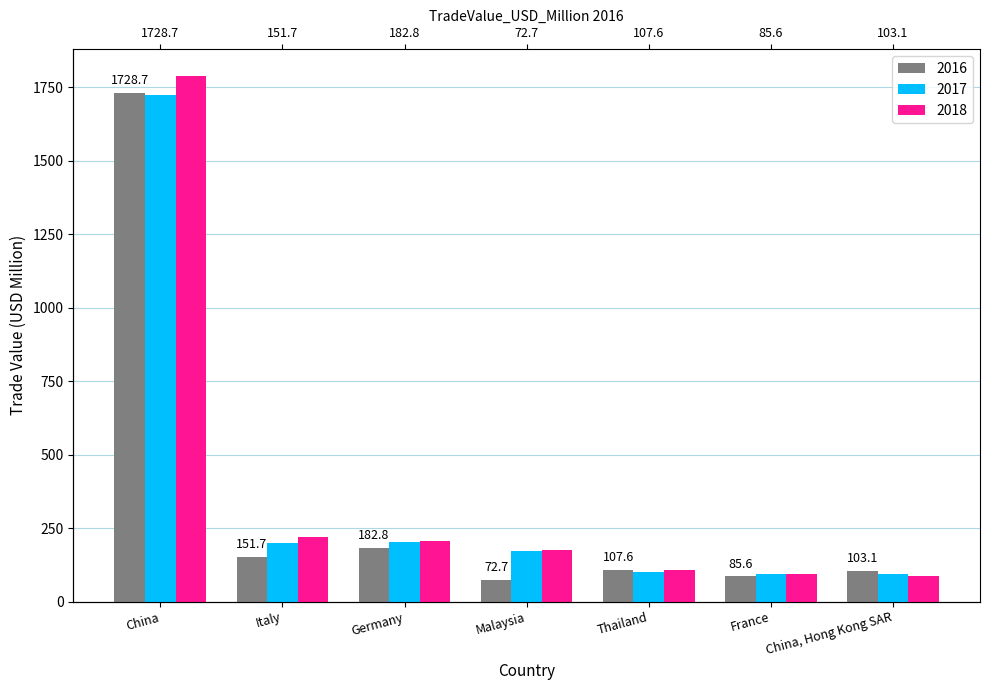

What is the total value across all series at France?

270.5